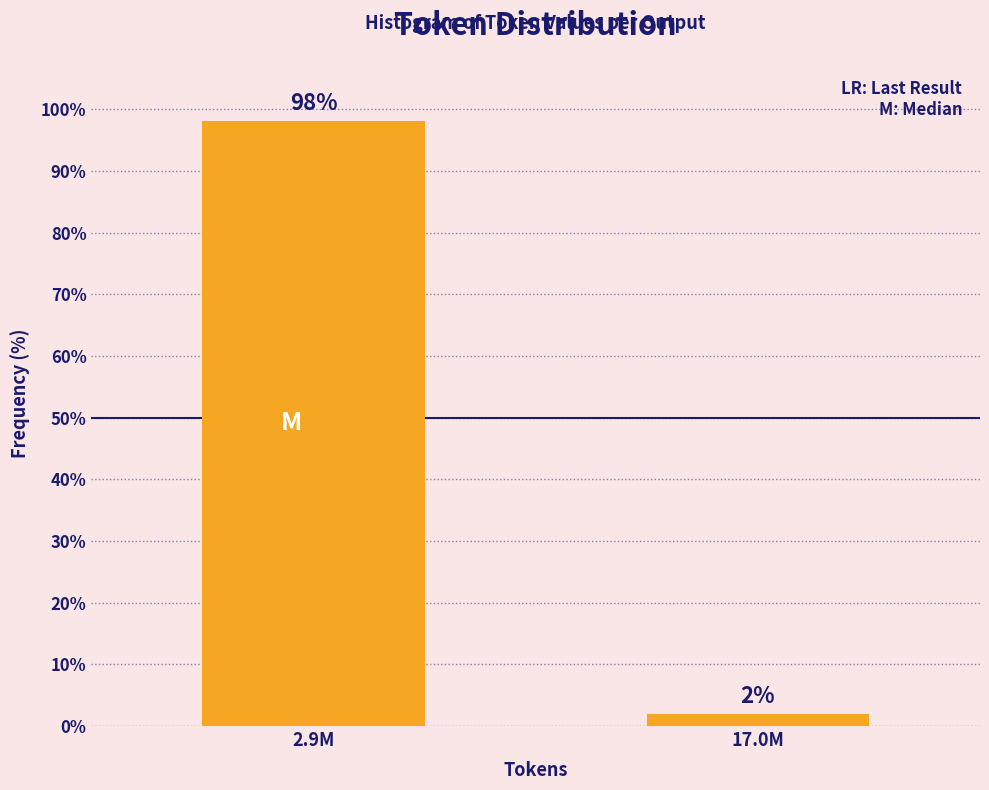

Is it true that the value at 2.9M is 98.1?

True